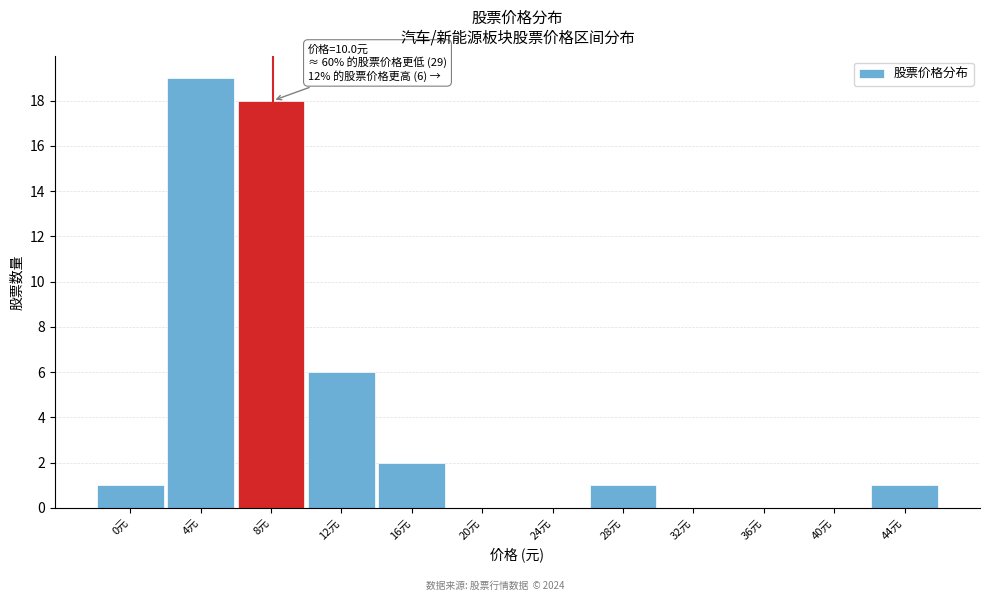

Reading left to right, extract all data points from this chart.

0元=1	4元=19	8元=18	12元=6	16元=2	20元=0	24元=0	28元=1	32元=0	36元=0	40元=0	44元=1